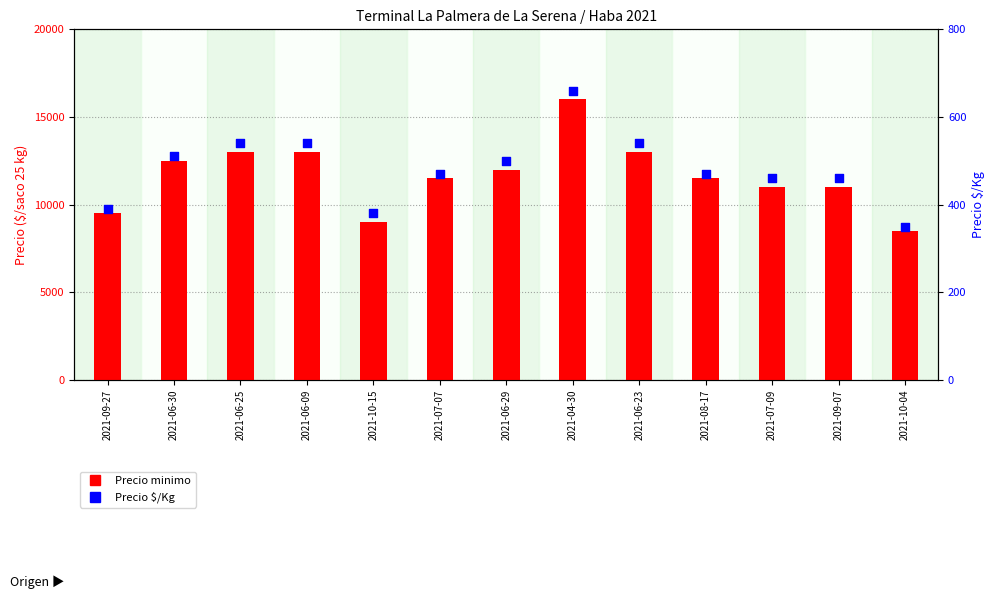

What are all the series names shown in the legend?

Precio minimo, Precio $/Kg